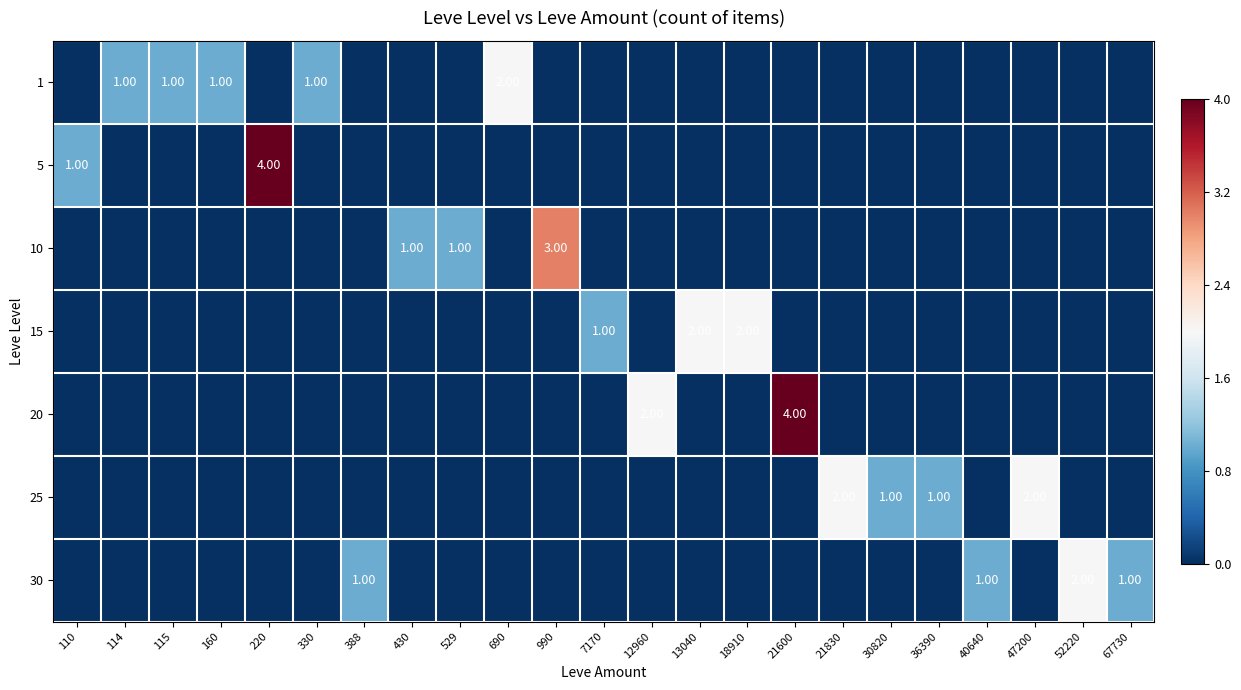

The value of 1 at 388 is 0. True or false?

True